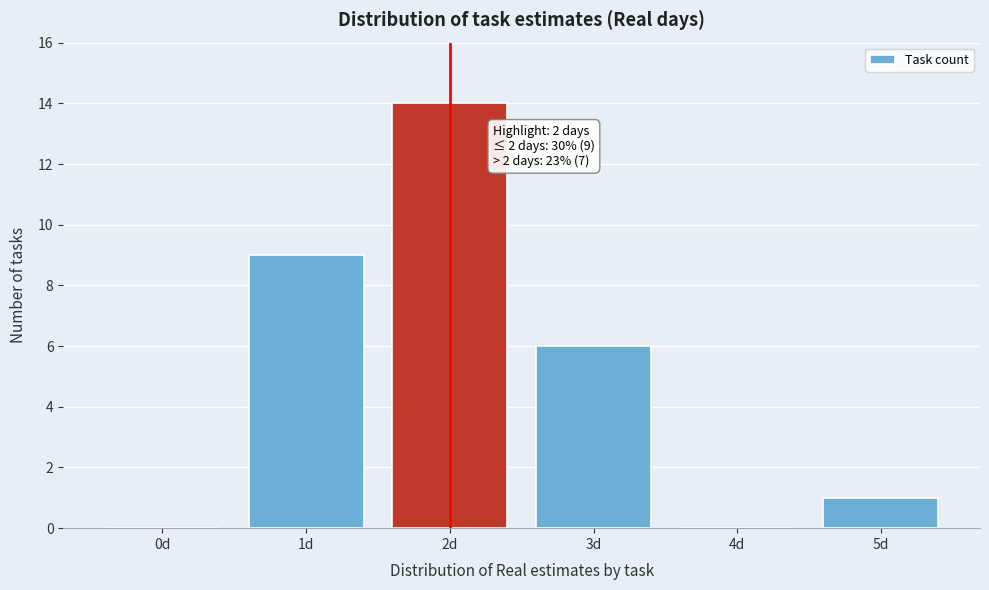

Reading left to right, extract all data points from this chart.

0d=0	1d=9	2d=14	3d=6	4d=0	5d=1